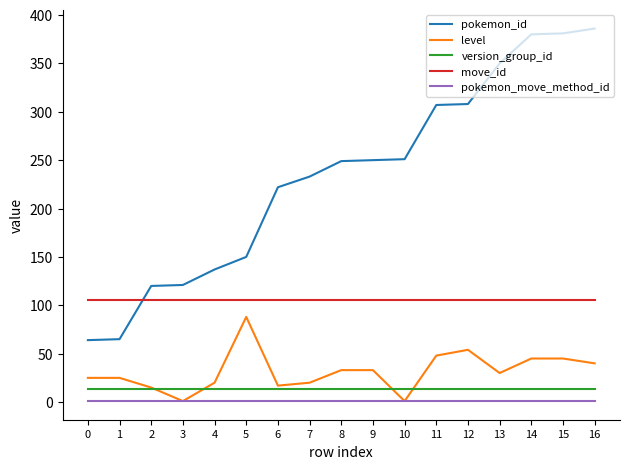

Which series has the largest total across all categories?

pokemon_id